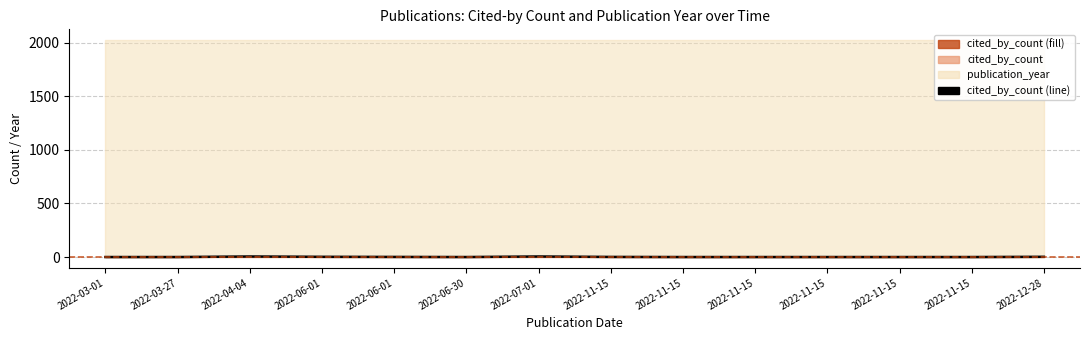

Approximately how many times larger is the value at 2022-07-01 compared to 2022-04-04?

1.0